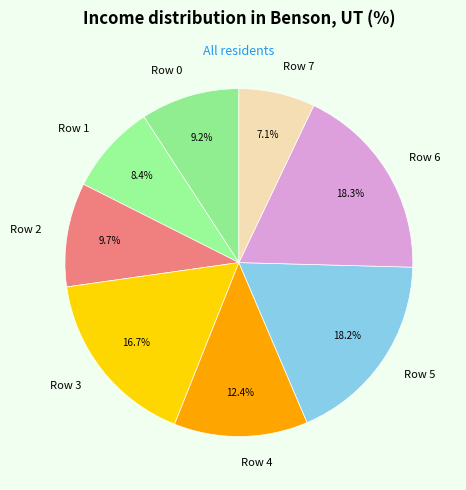

Which slice is the smallest?

Row 7